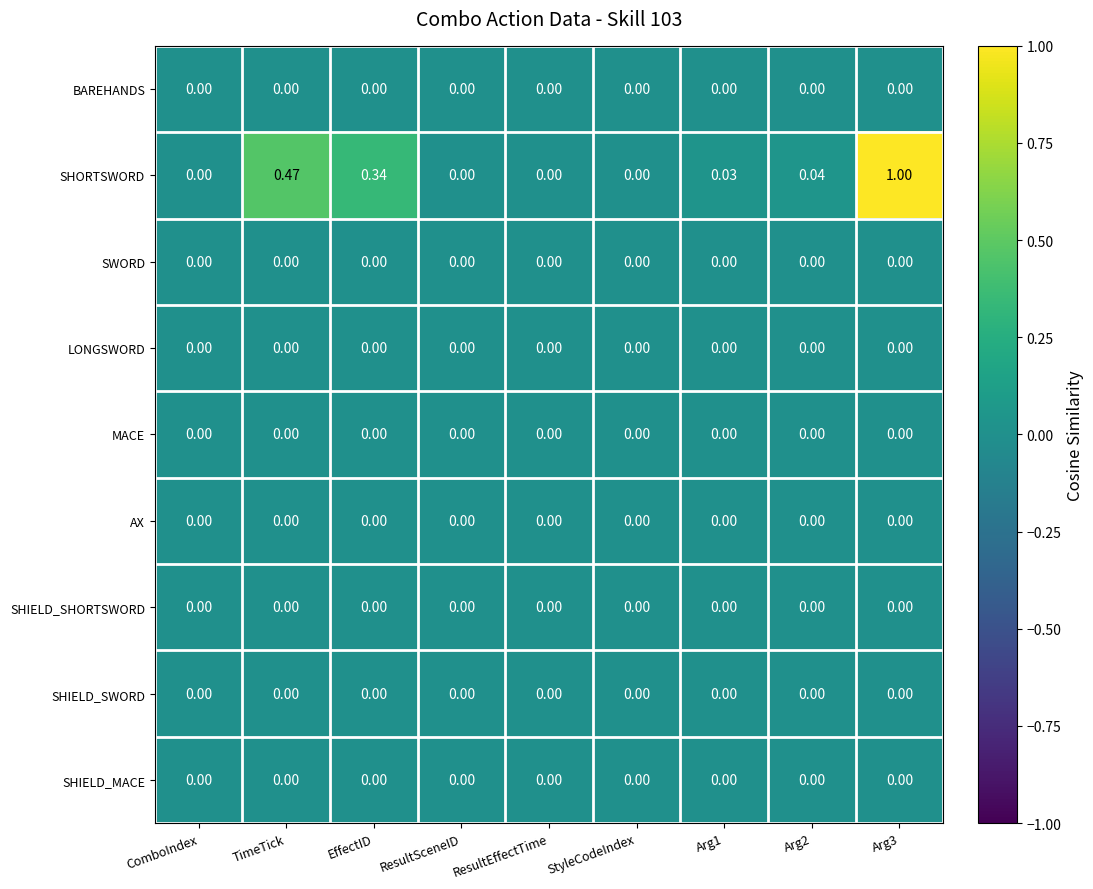

Which series has the largest total across all categories?

SHORTSWORD